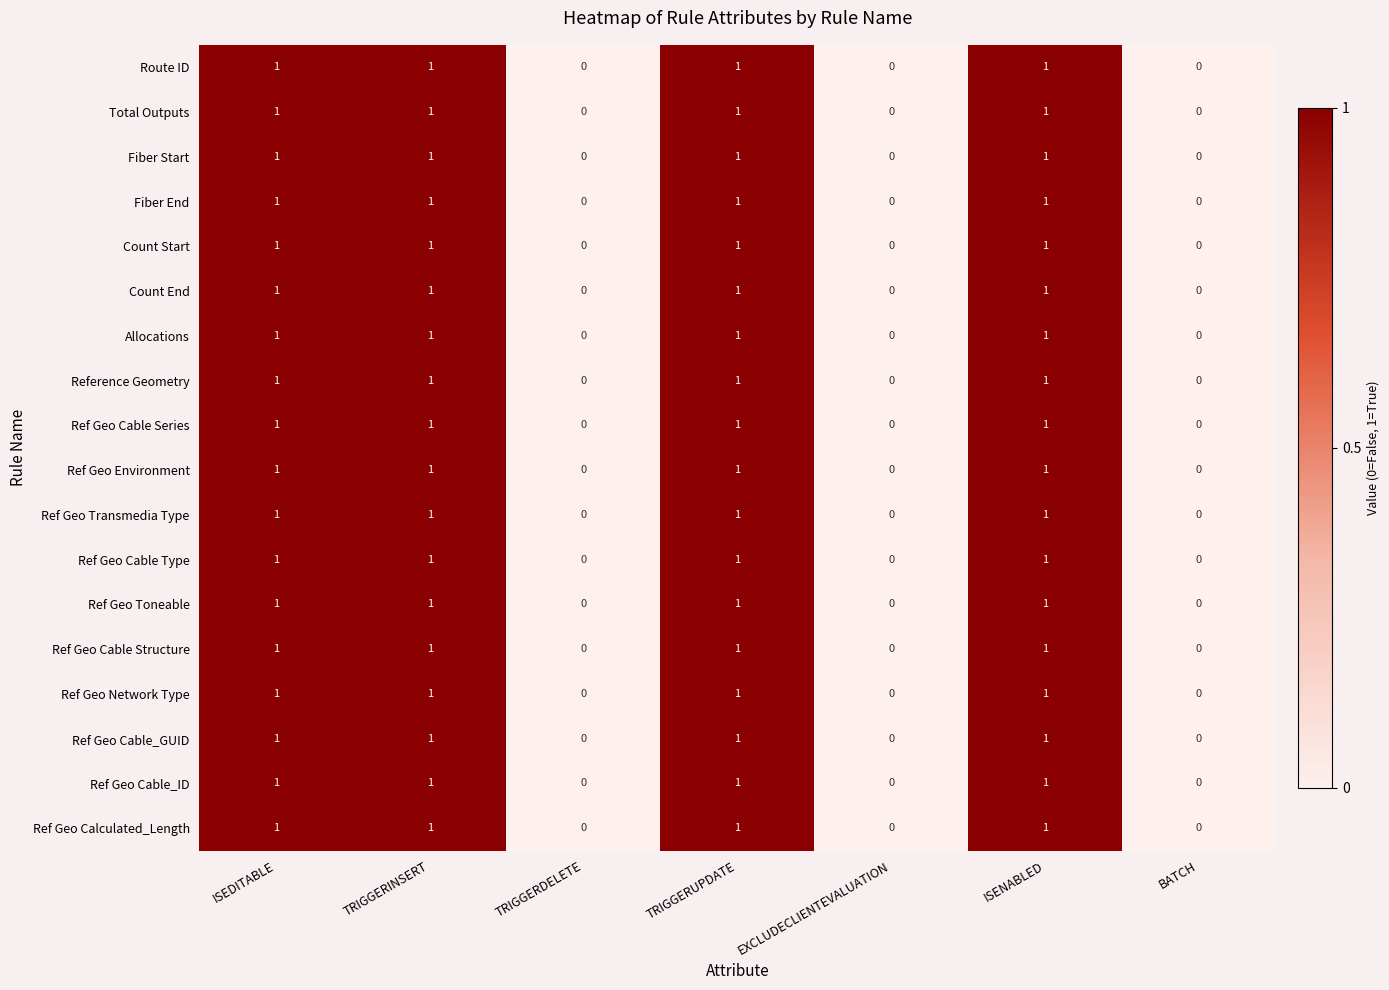

What is the sum of all Count Start values?

4